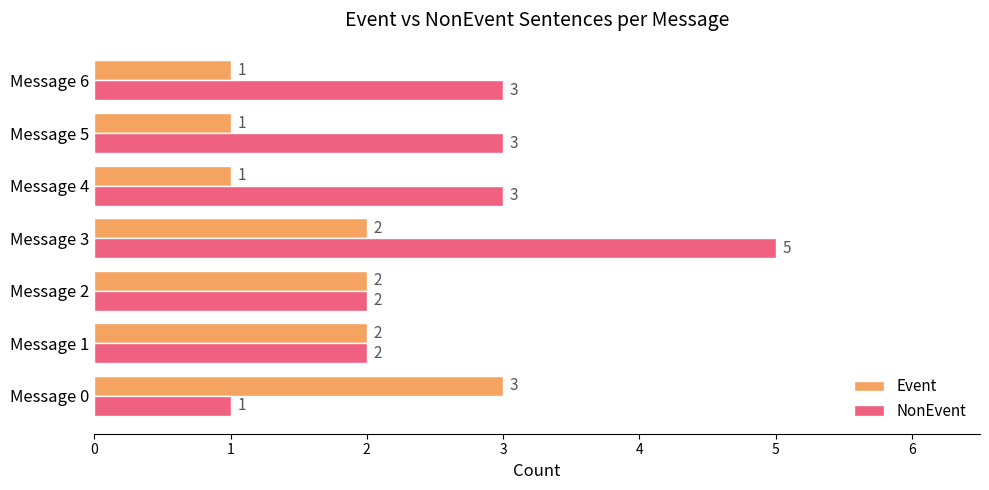

Which series has the largest range (max minus min)?

NonEvent